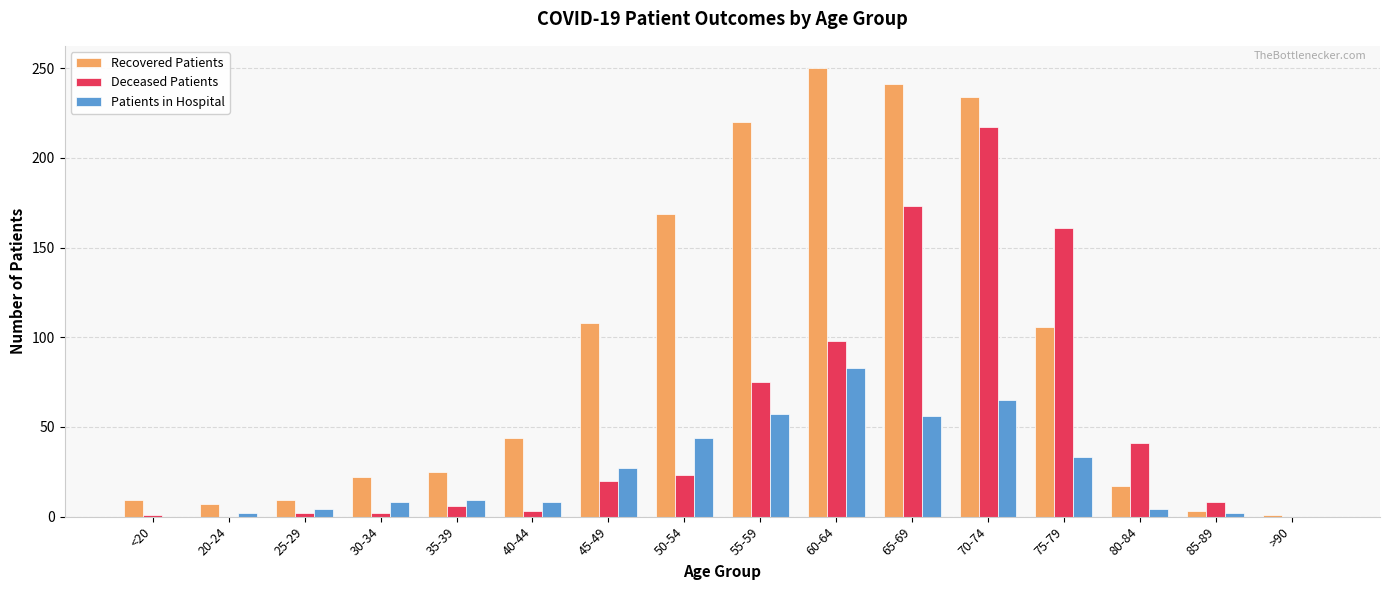

At which category does the chart reach its peak across all series?

60-64